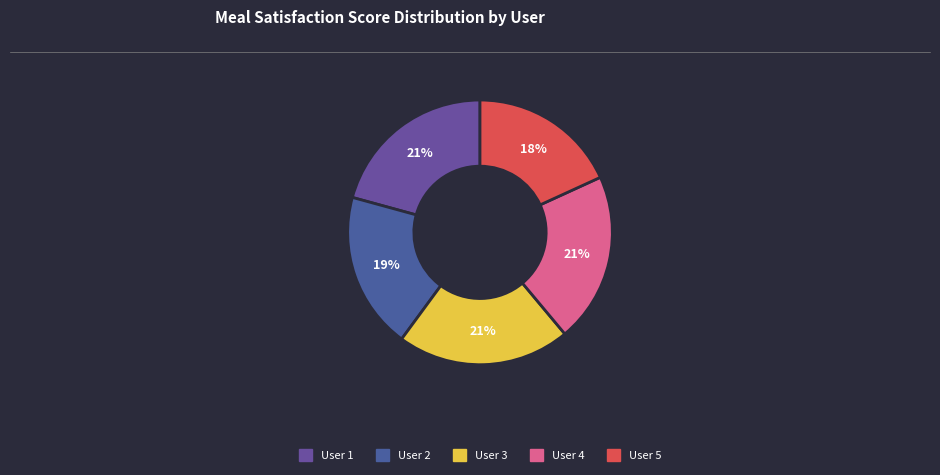

Combined, what portion of the pie is User 4 and User 1?

41.5%